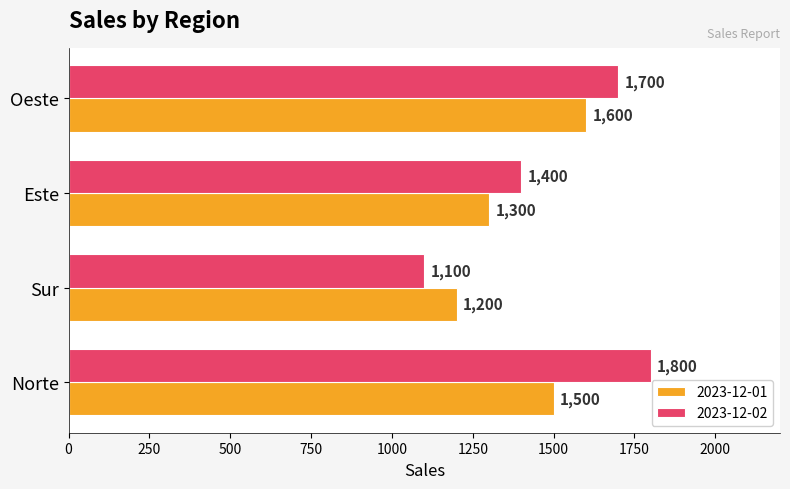

How many 2023-12-01 values are between 1300 and 1600?

3